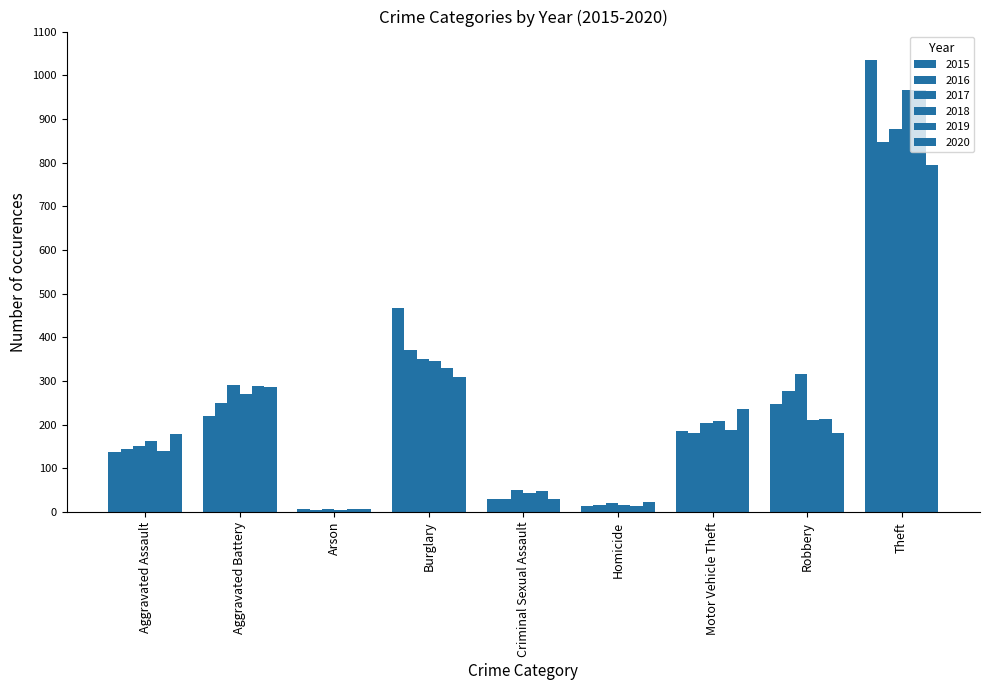

Which series has the largest total across all categories?

2015